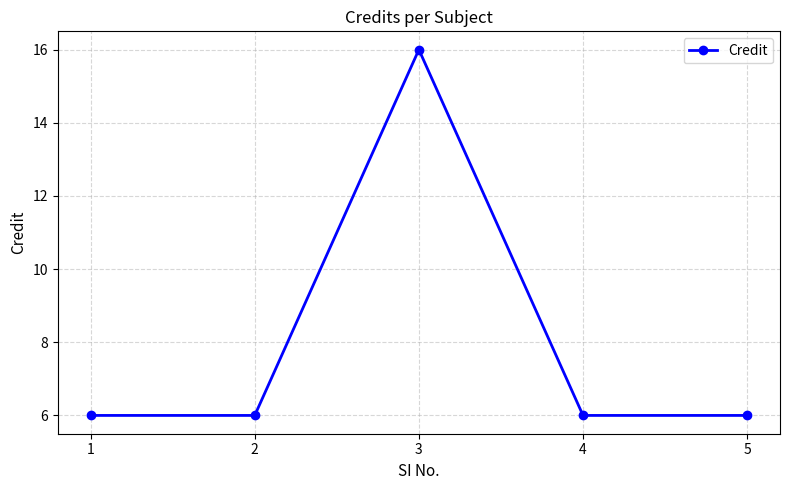

Does the chart have visible grid lines?

Yes